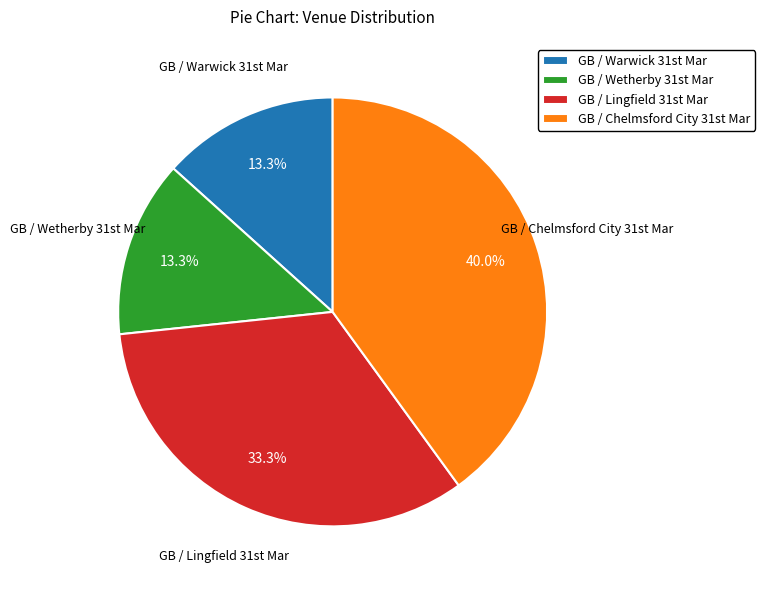

What is the largest slice in the pie chart?

GB / Chelmsford City 31st Mar